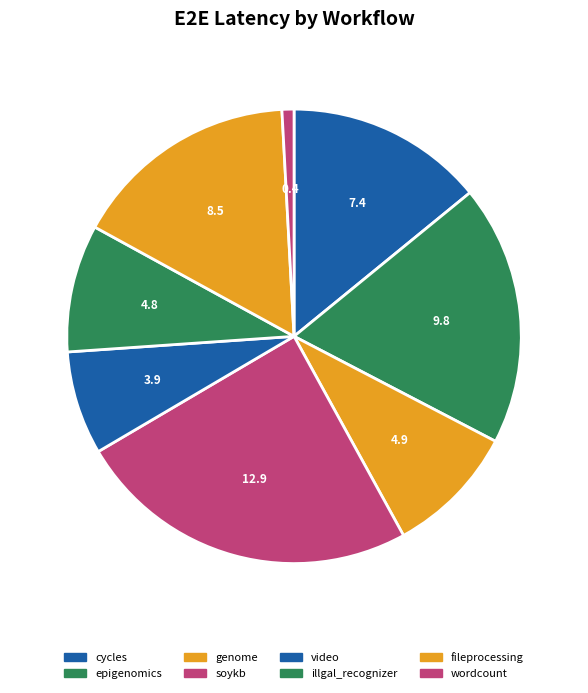

Which has a higher value, wordcount or soykb?

soykb